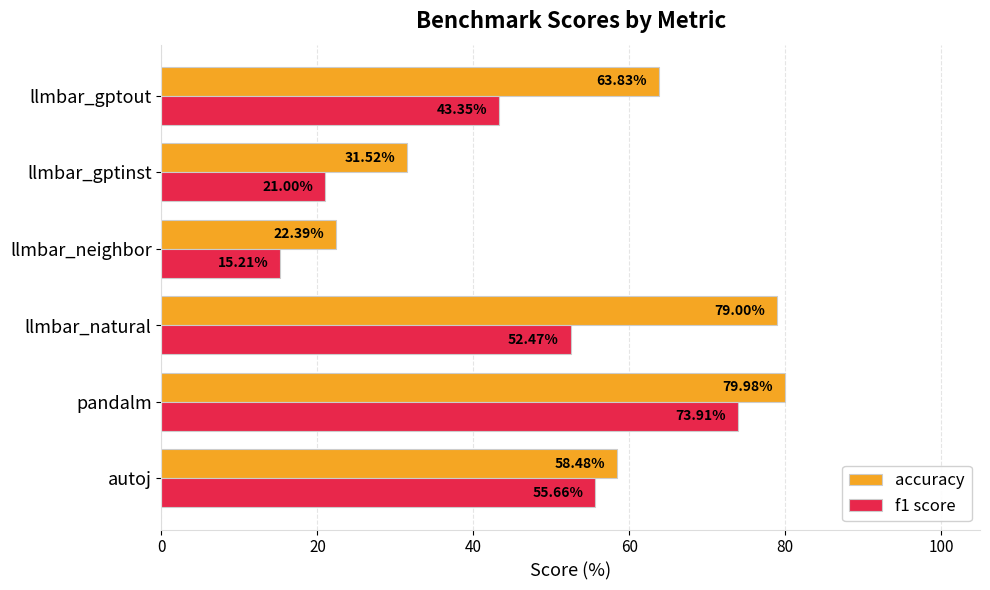

What is the total value across all series at pandalm?

153.9